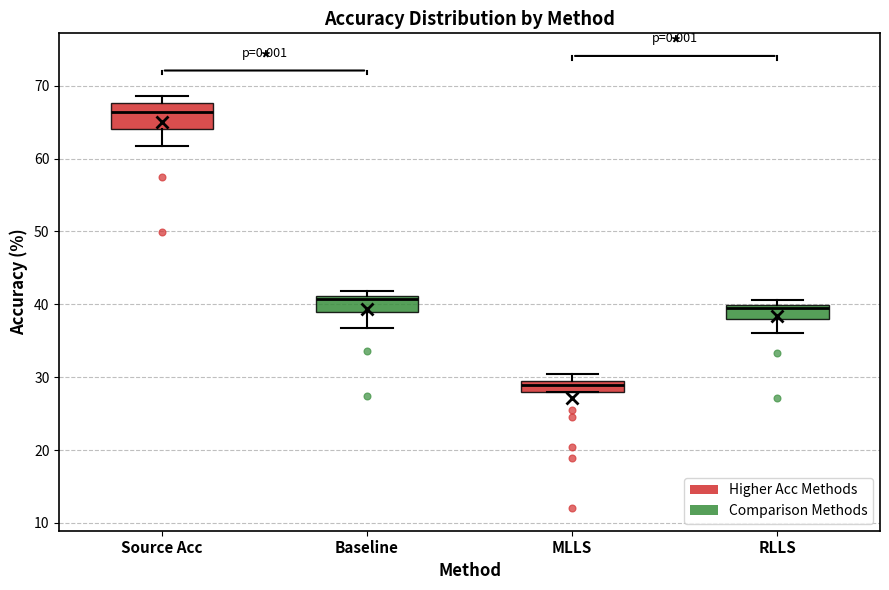

Comparing the boxes themselves (not the whiskers), which one is the tallest?

Source Acc